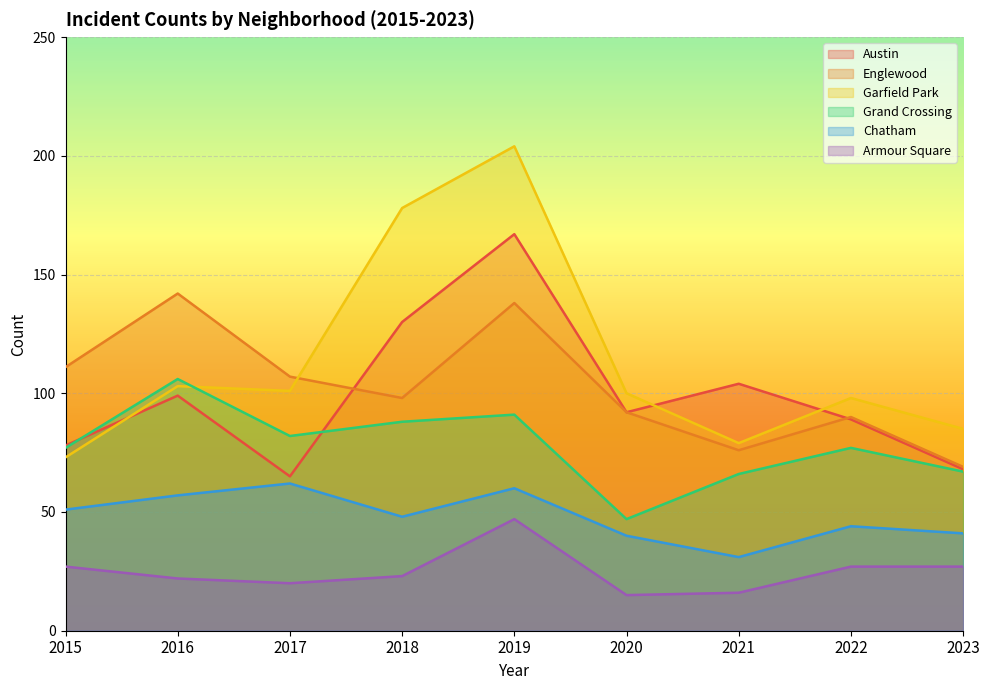

At which label does Chatham reach its minimum?

2021